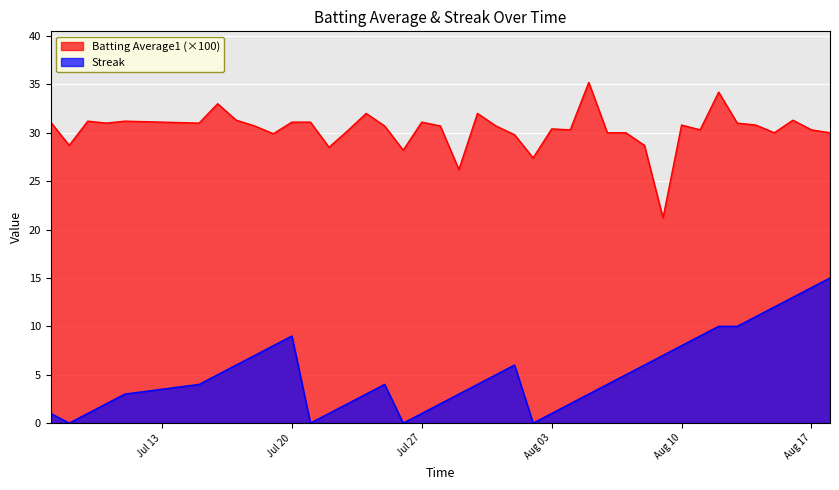

Rank the series by their average value, from lowest to highest.

Streak, Batting Average1 (×100)